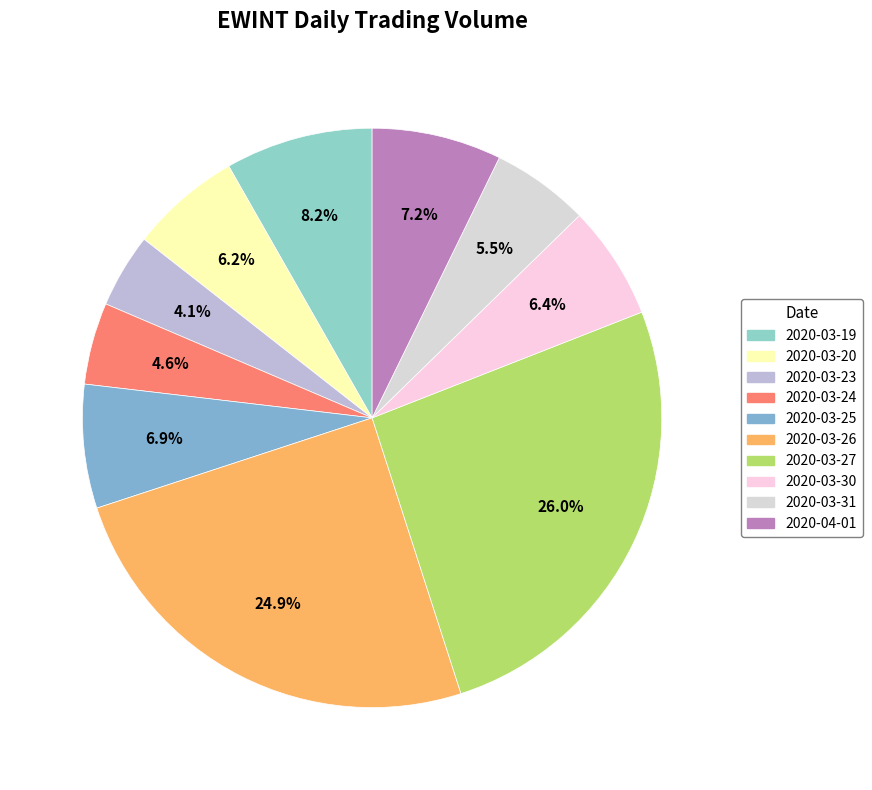

What is the change in value from 2020-03-26 to 2020-03-27?

+625200